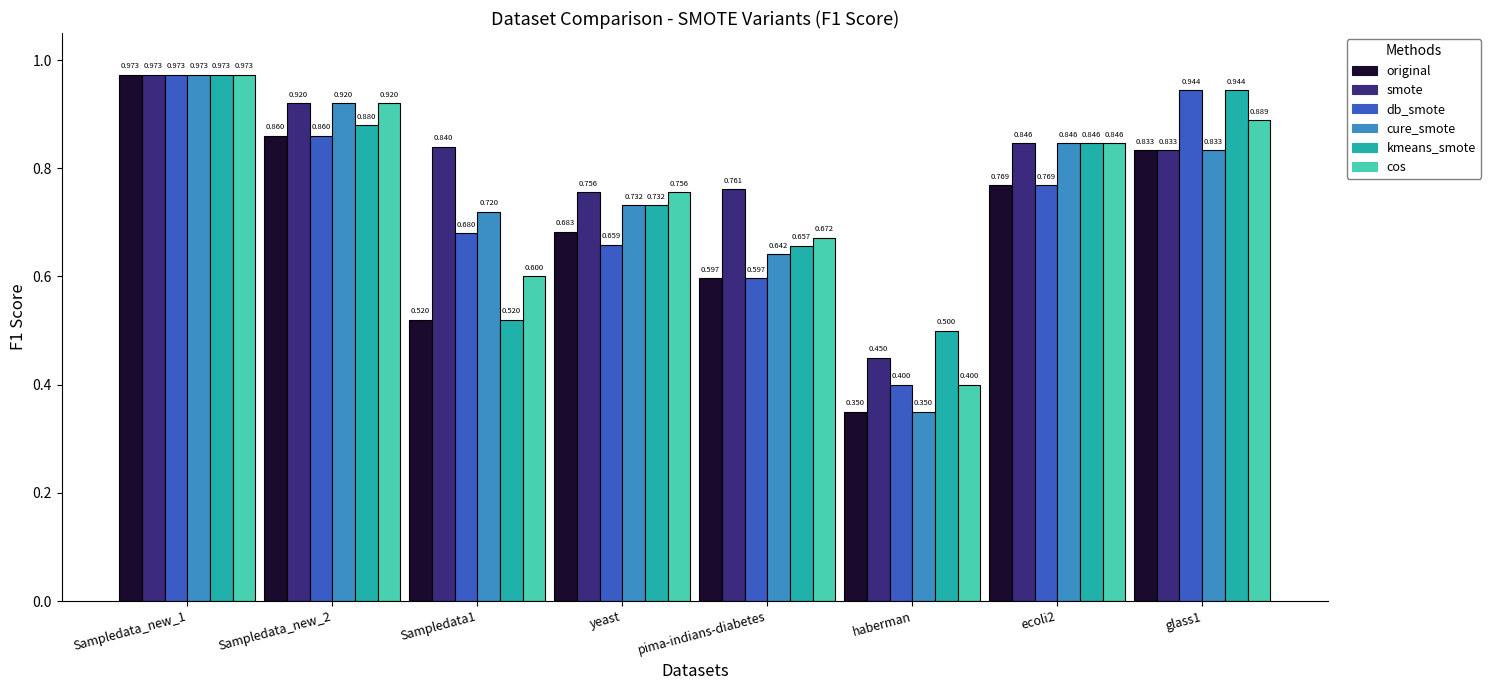

Between pima-indians-diabetes and glass1, which series saw the biggest shift?

db_smote